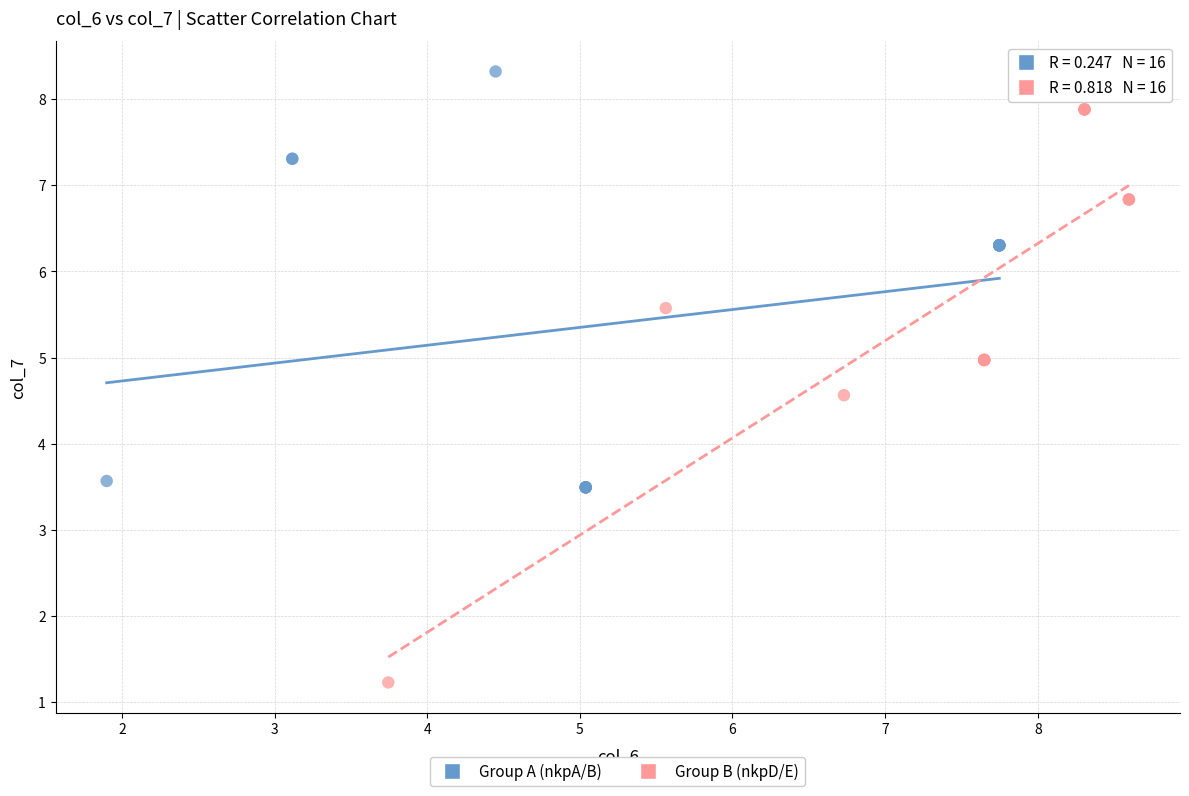

Which series contains the highest Y value?

Group A (nkpA/B)